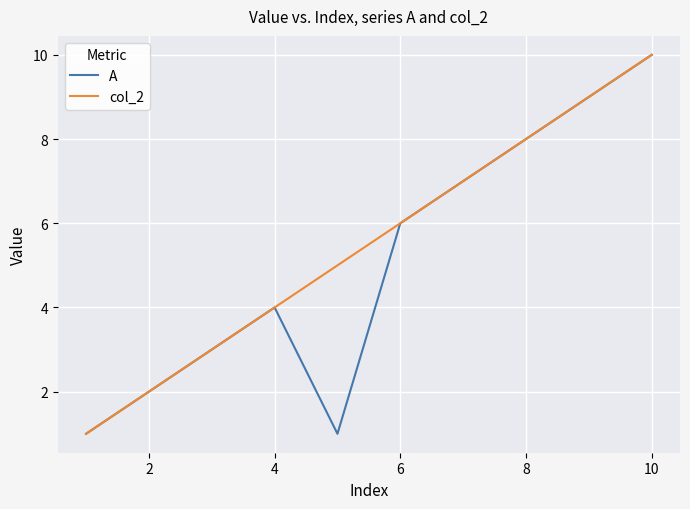

Rank the series by their average value, from lowest to highest.

А, col_2